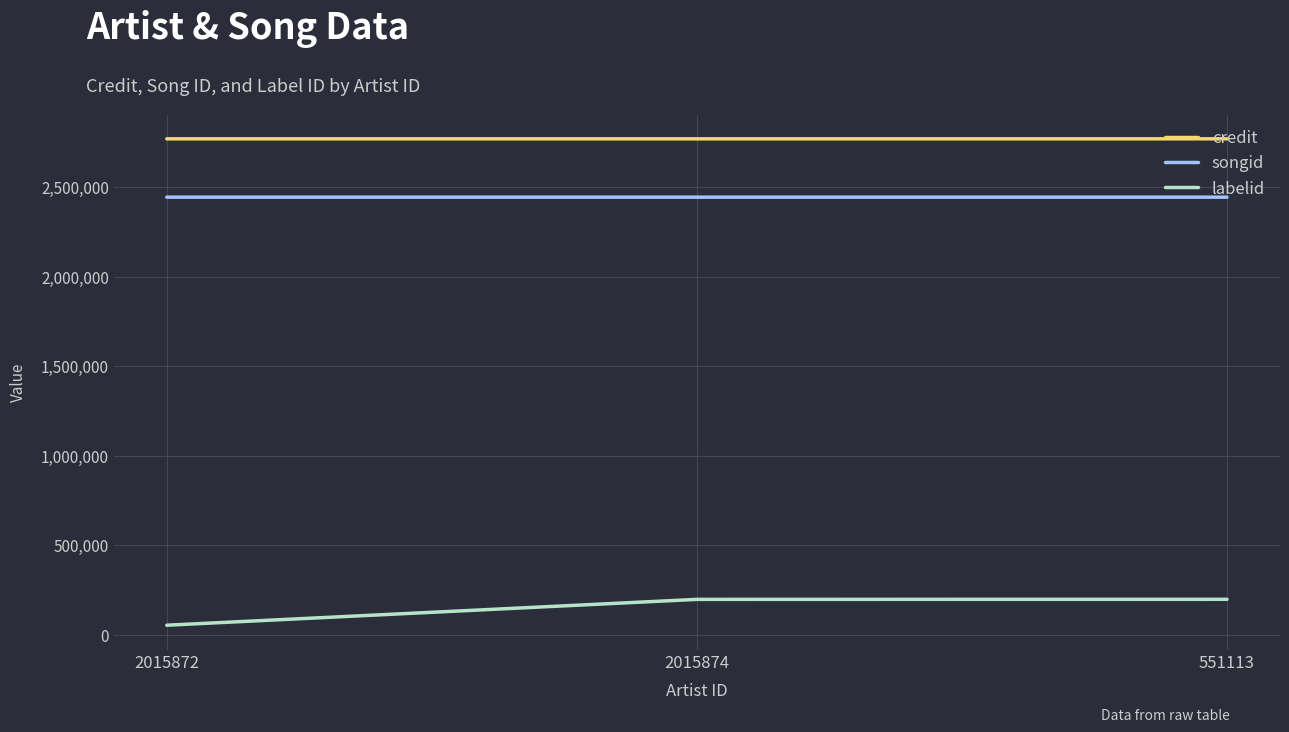

Is it true that songid equals 1702117 at 2015874?

False